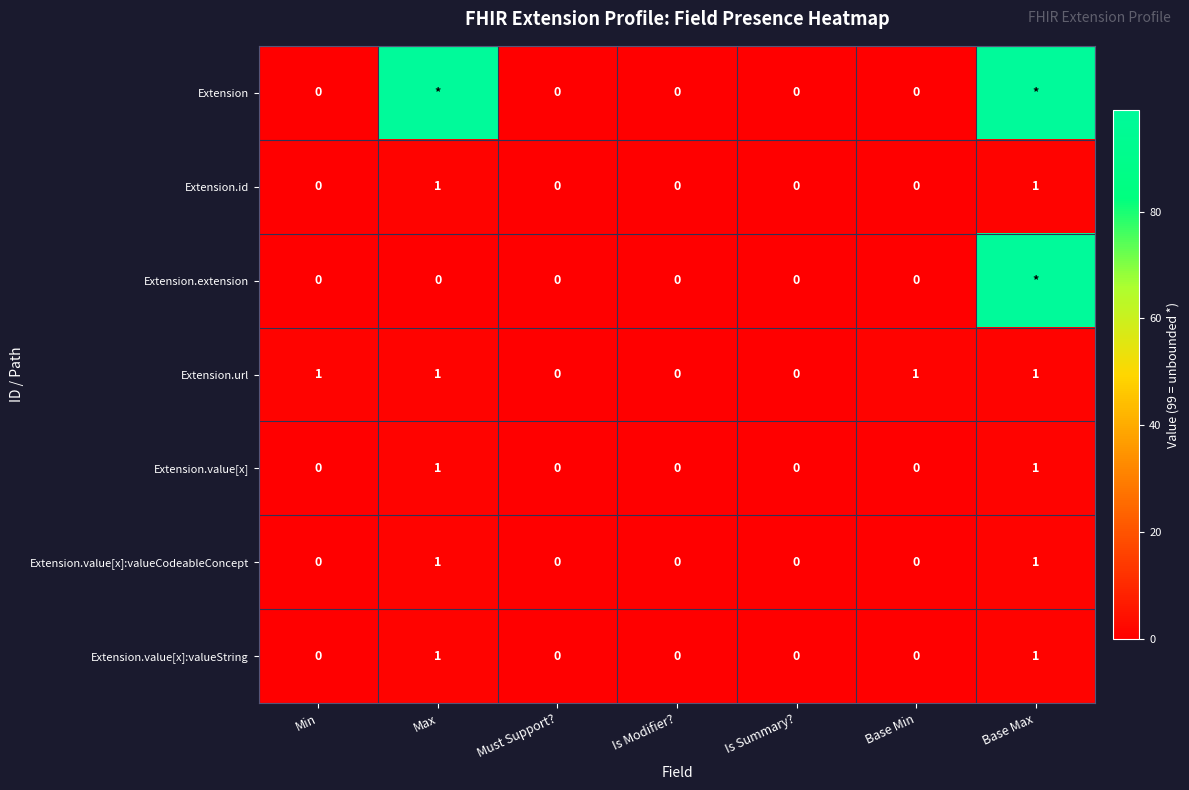

Count the Extension.value[x] values in the range 0 to 1.

7